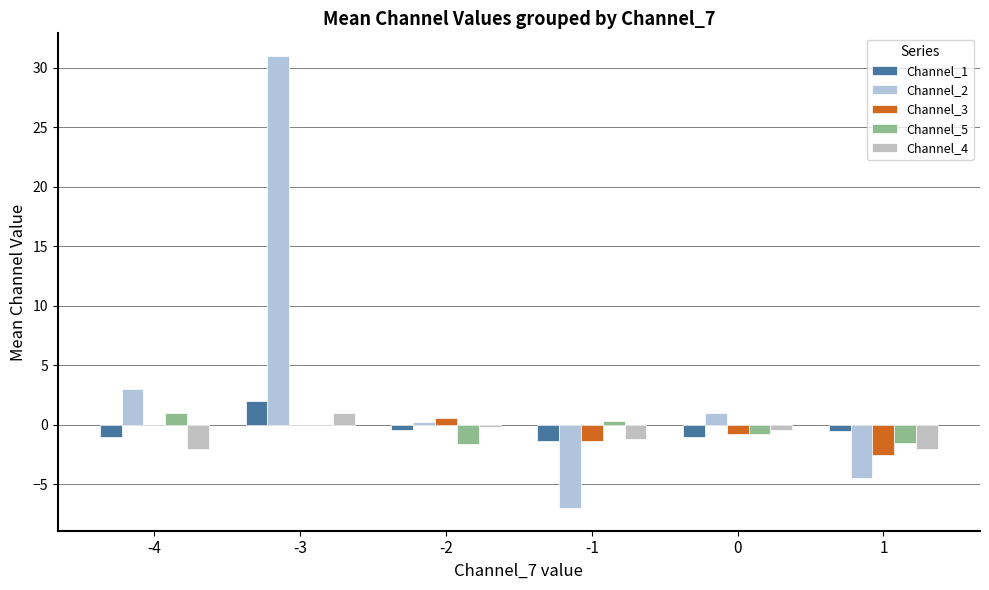

Where does the Channel_2 series first go above 1?

-4